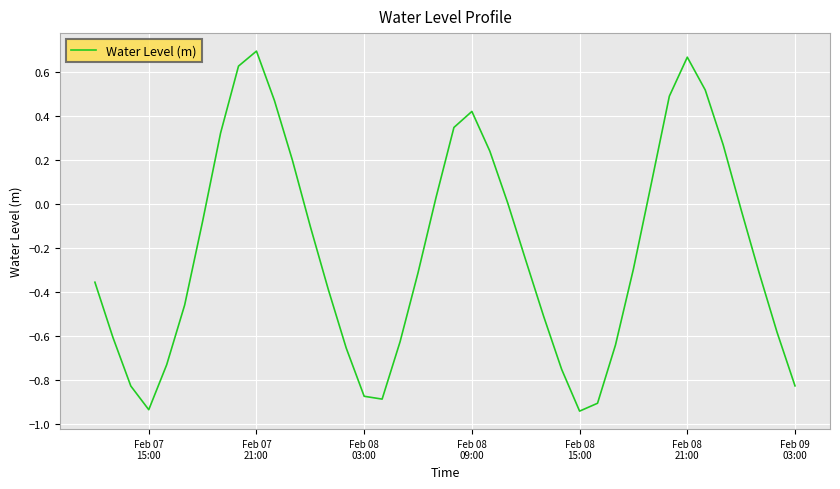

What is the difference between the maximum and minimum values?

1.6